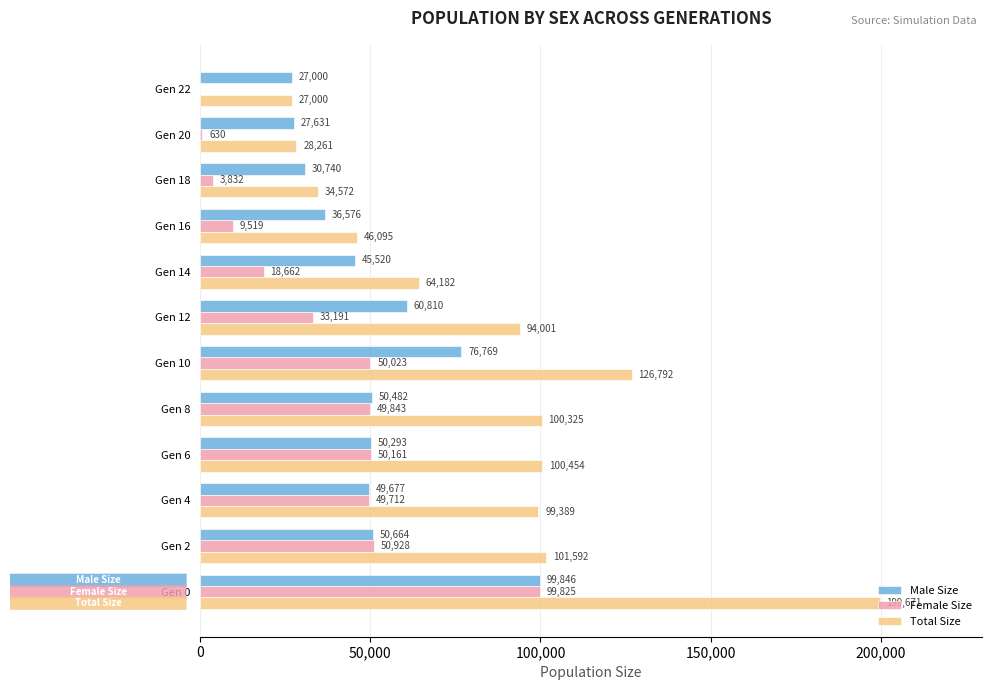

What is the sum of all Male Size values?

606008